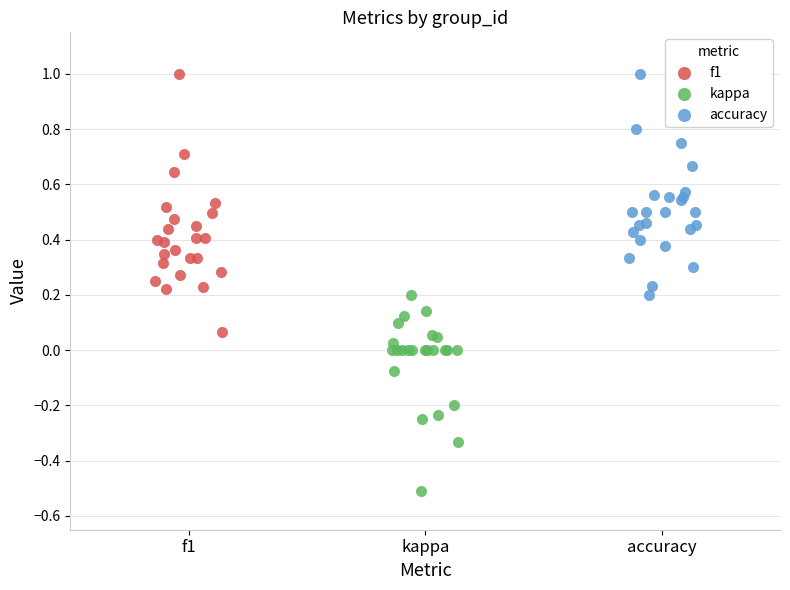

Which series reaches the minimum Y coordinate?

kappa